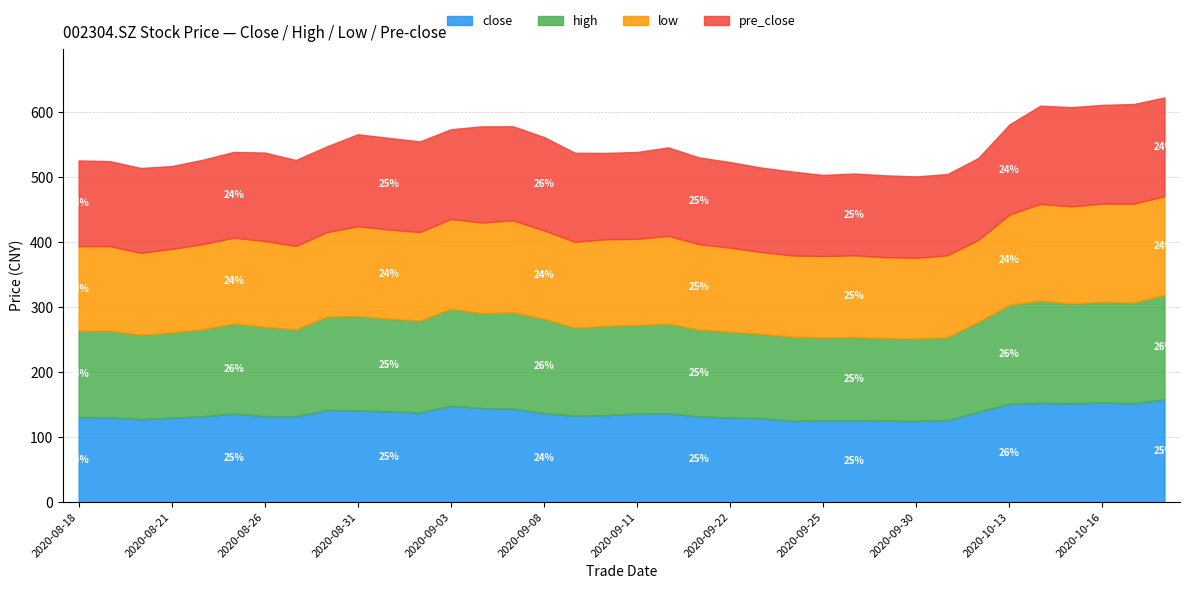

How many data points in close are less than 136?

18